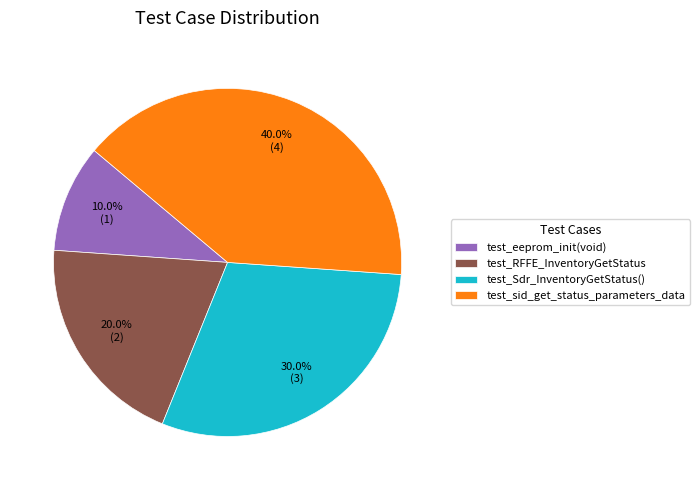

Is test_eeprom_init(void) the majority of the pie?

No